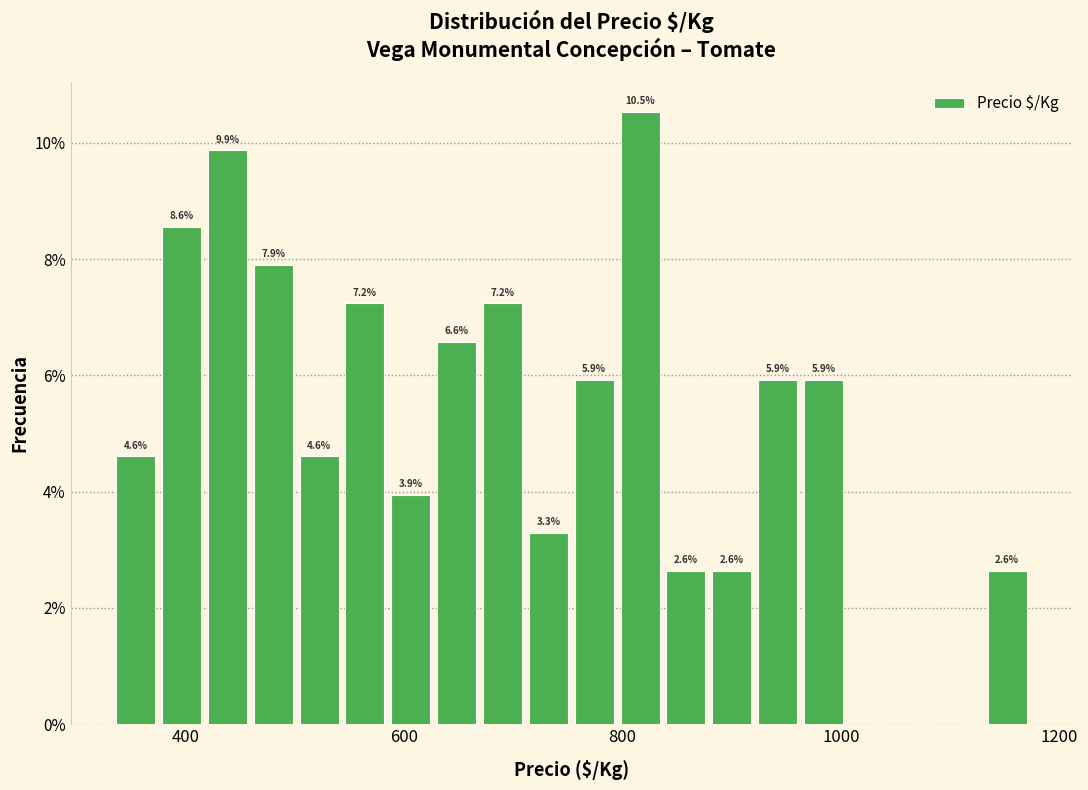

Around what value on the x-axis is the tallest bar? Give the approximate position of its centre, as read against the axis.

820